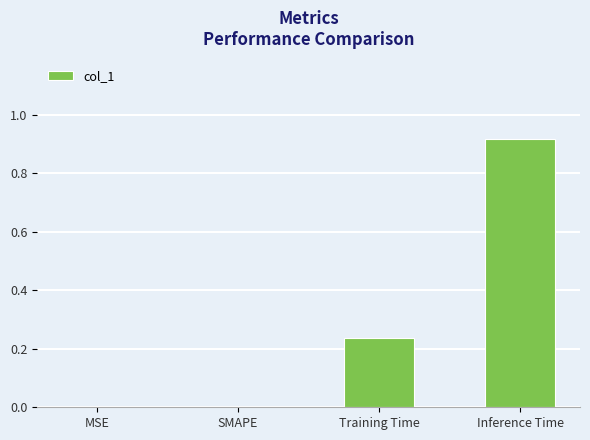

Which category has the highest value across all series?

Inference Time